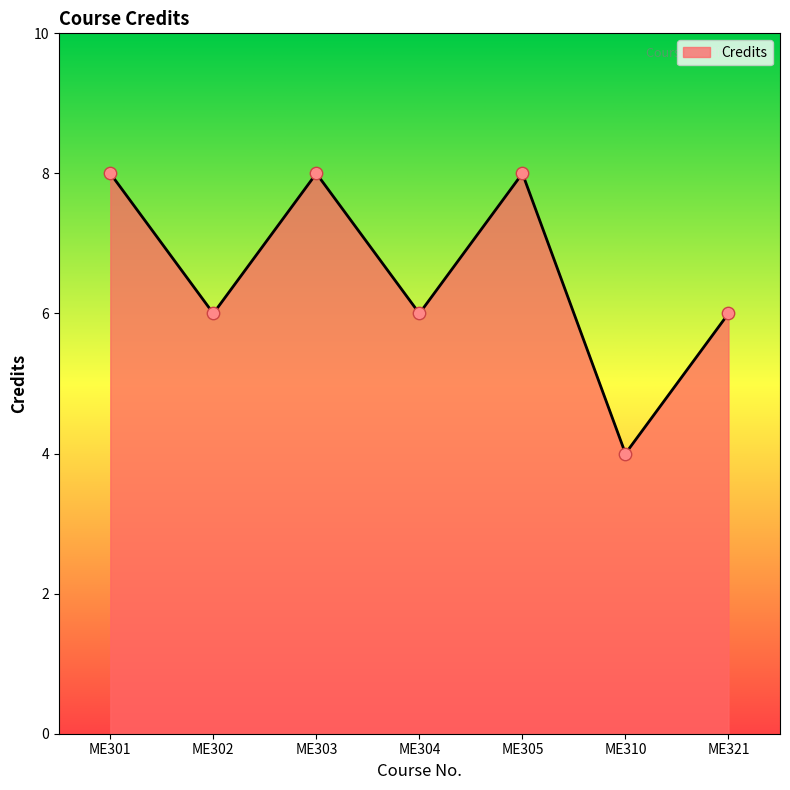

What is the ratio of the value at ME303 to the value at ME305?

1.0